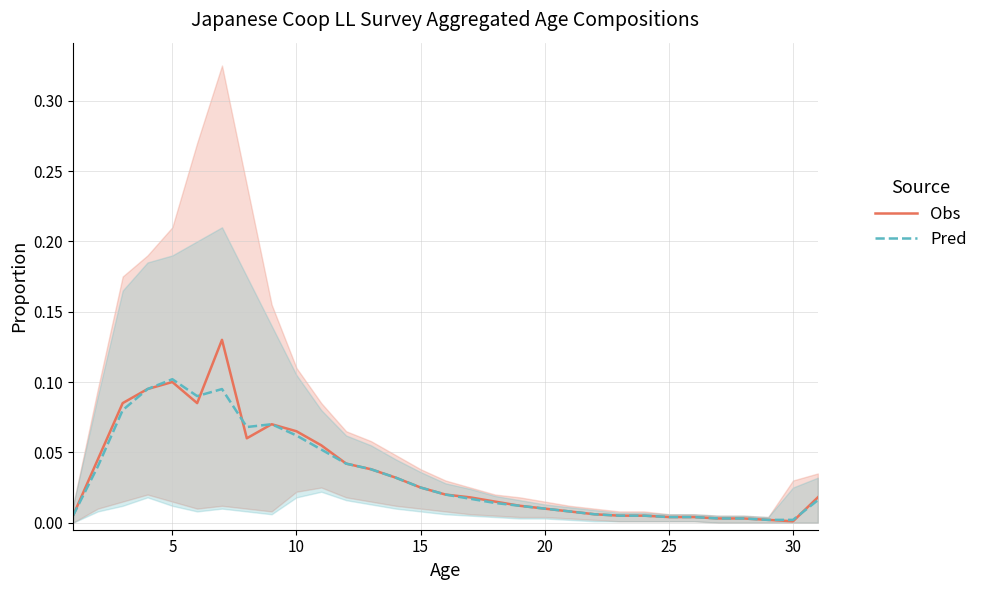

What are all the series names shown in the legend?

Obs, Pred